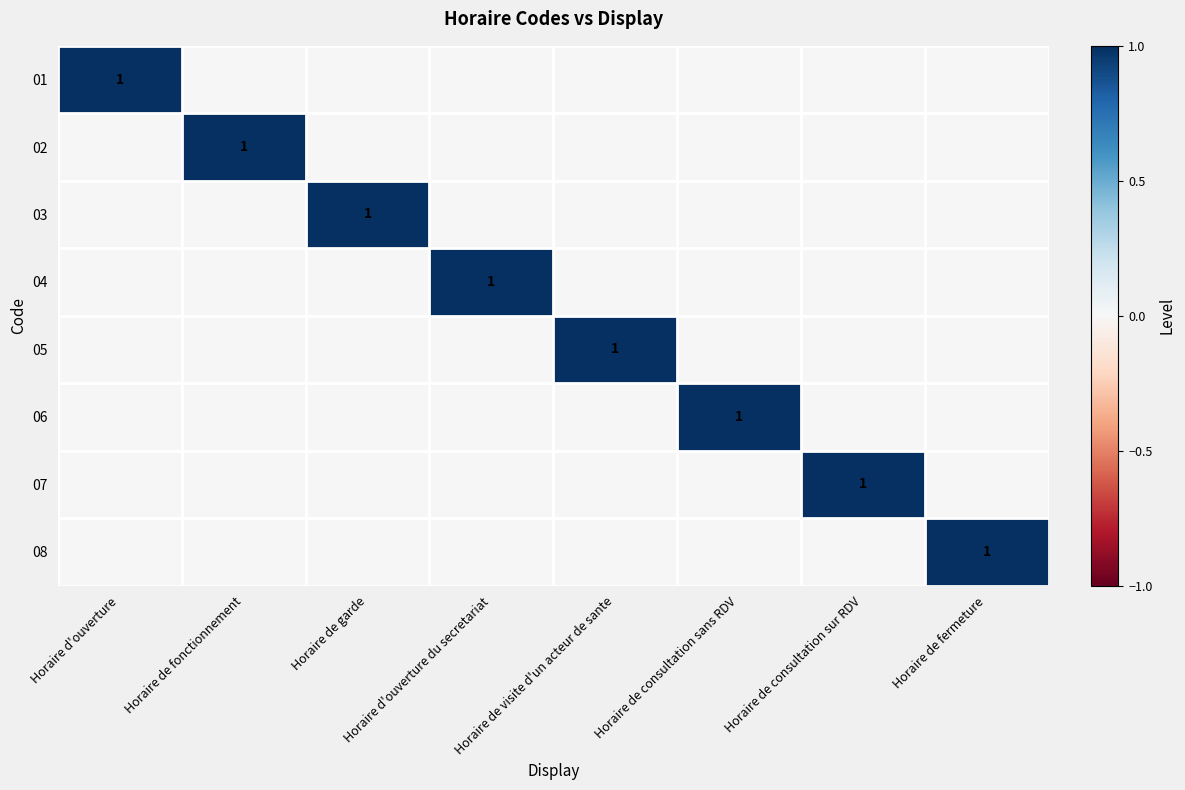

At which category is the sum across all series the highest?

Horaire d'ouverture